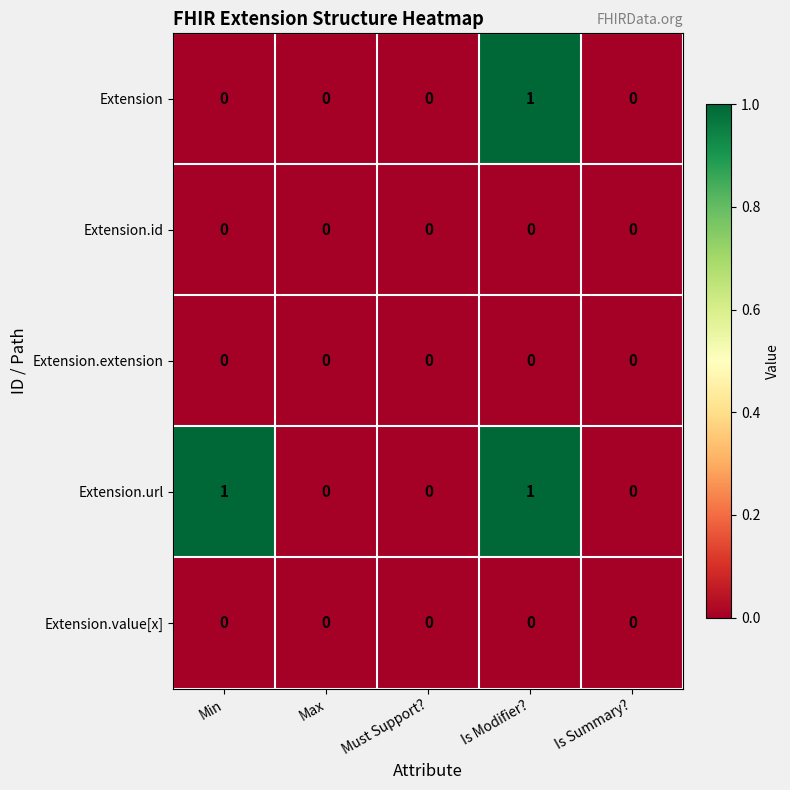

How many categories are shown in the chart?

5